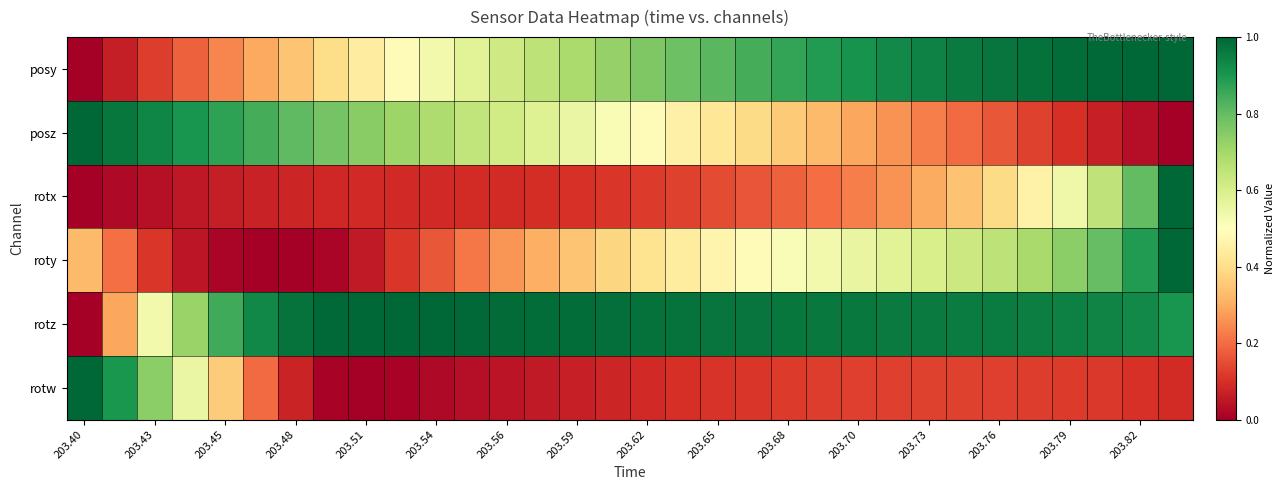

At which category is the sum across all series the highest?

31